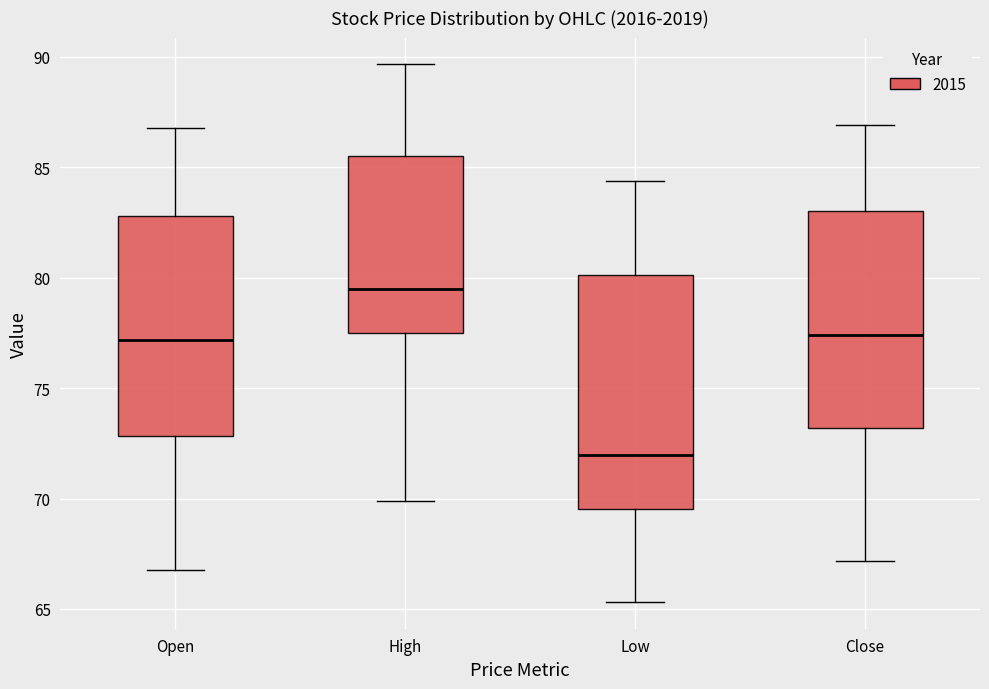

Which box has the lowest median line?

Low